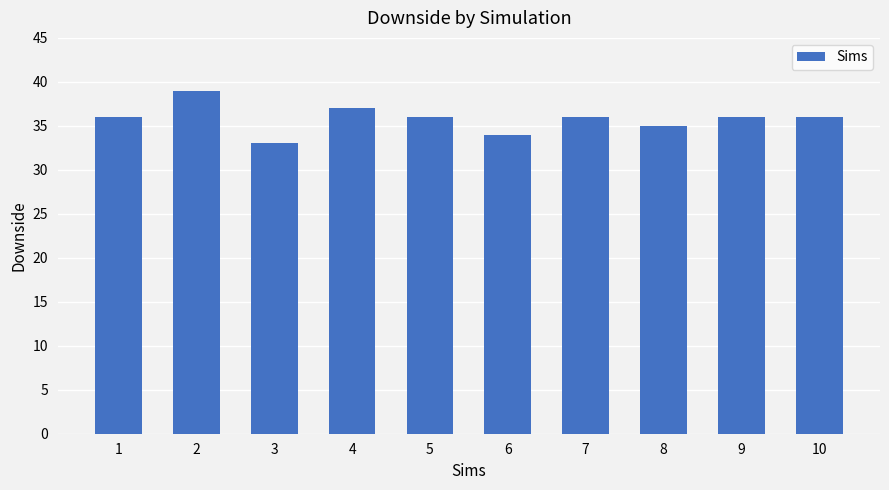

What is the sum of all values?

358